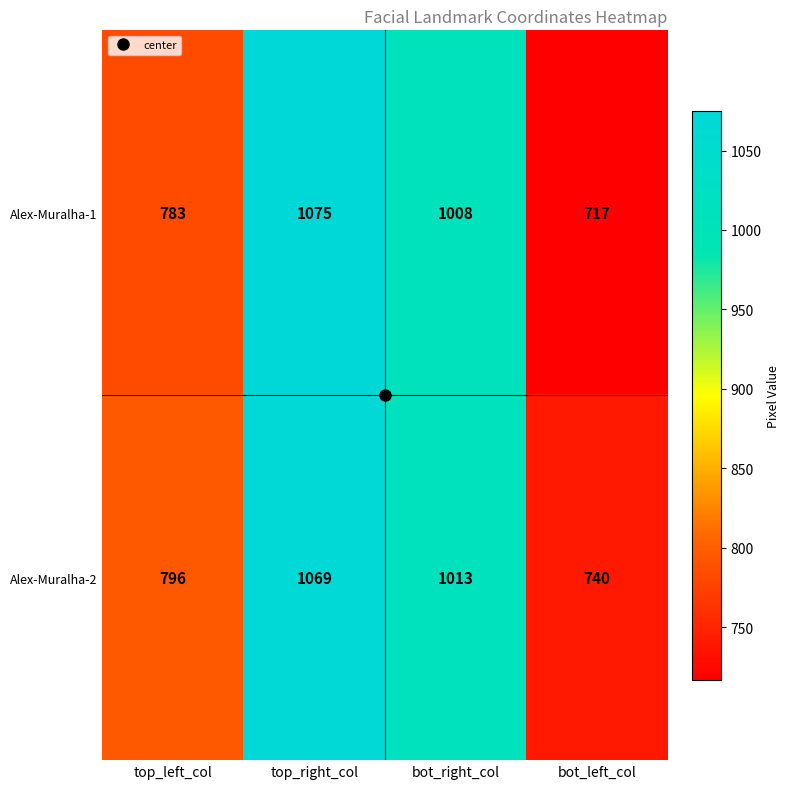

Which series has the widest spread of values?

Alex-Muralha-1